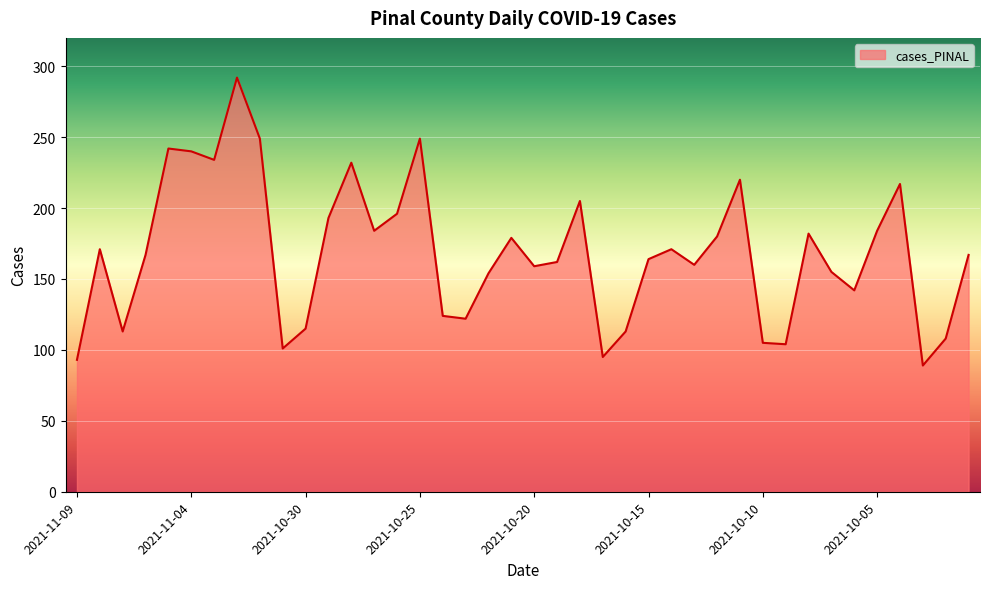

What is the sum of all values?

6732